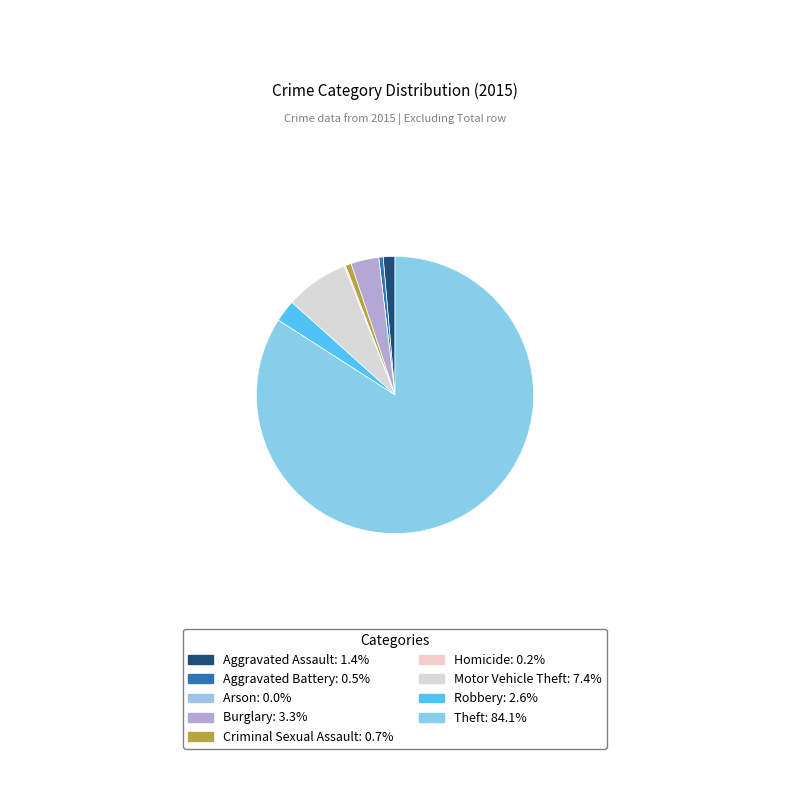

Which slice is the smallest?

Arson